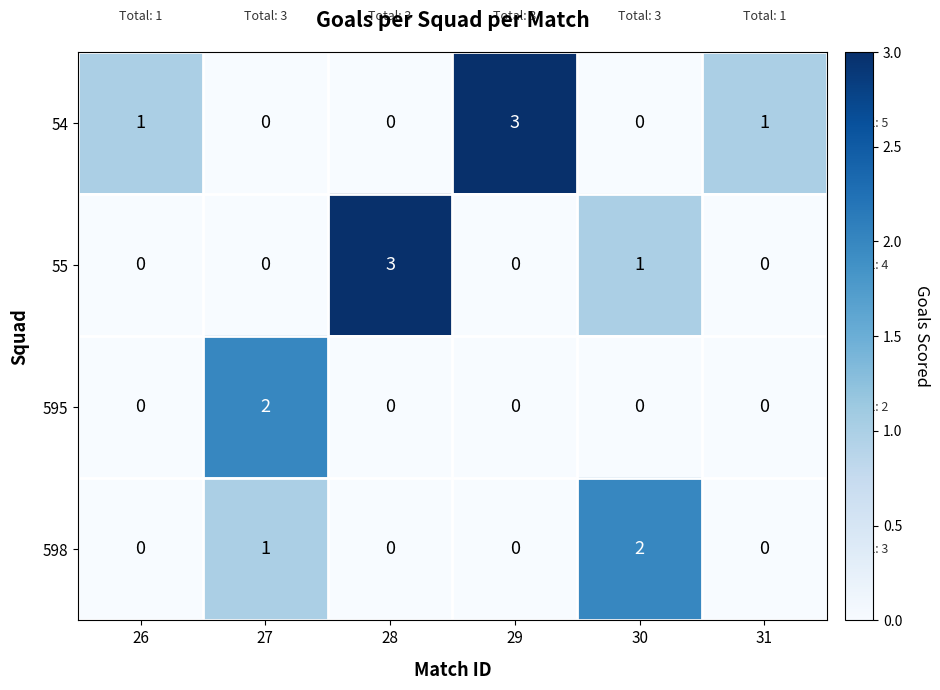

Which series changed the most between 28 and 31?

55